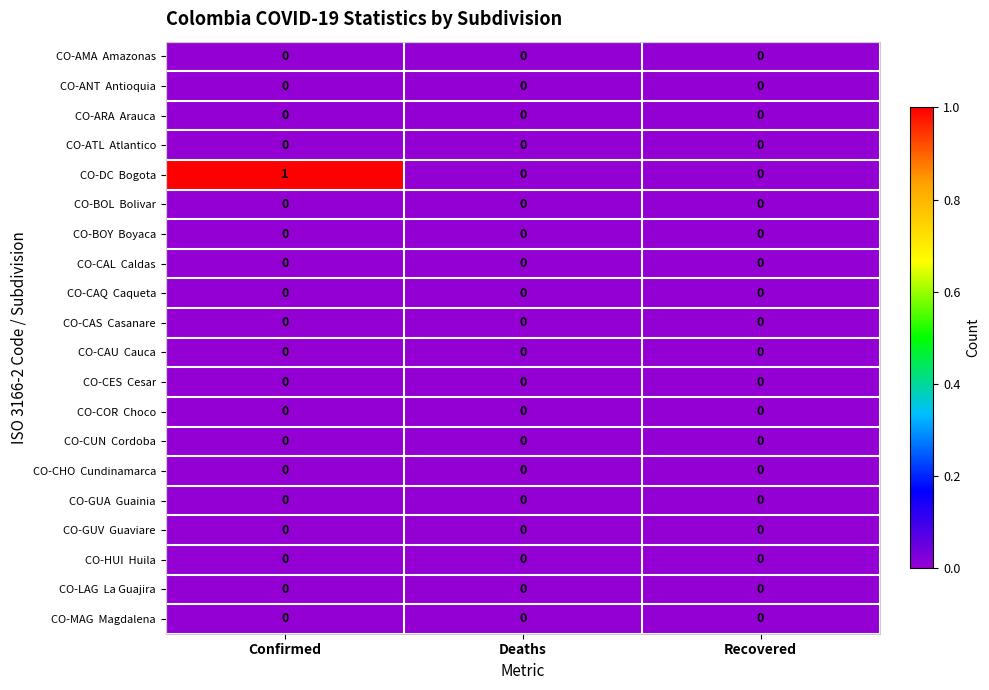

Which label corresponds to the largest value in the chart?

Confirmed